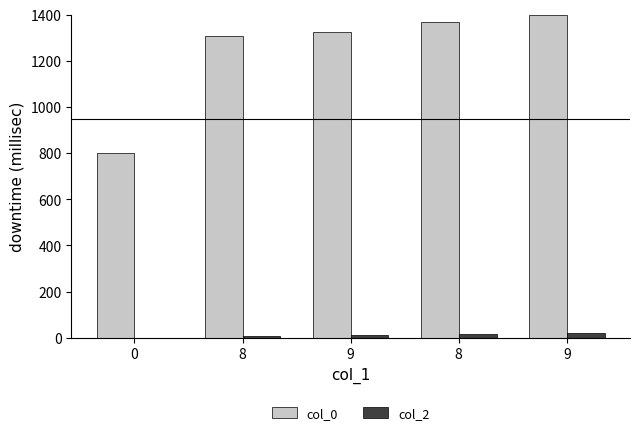

At which label is col_0 closest to 1100?

8